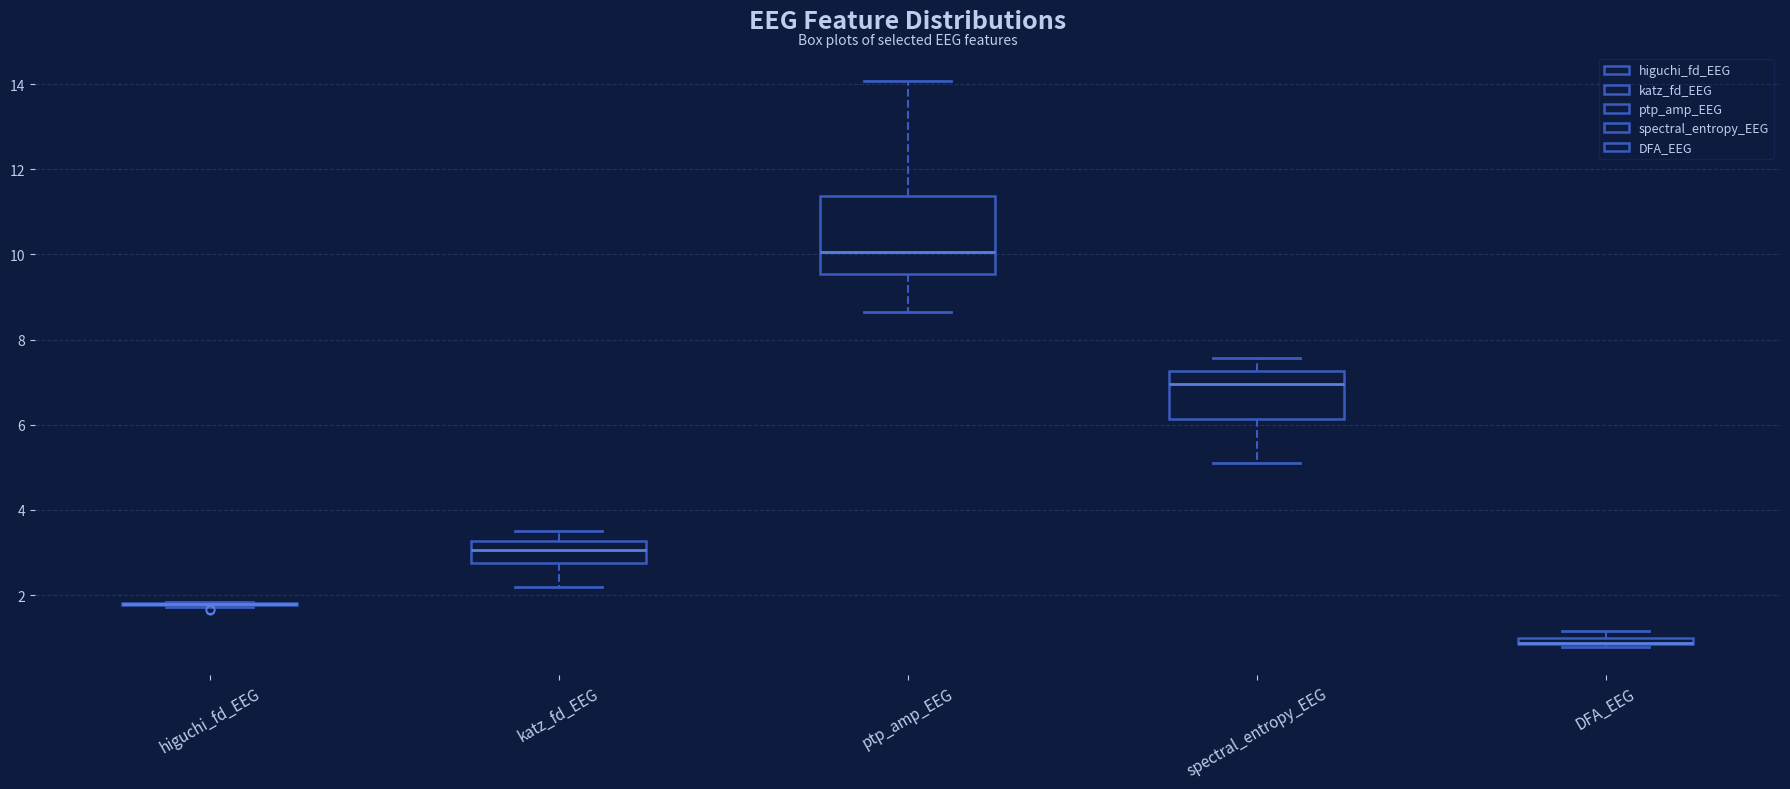

Where does the lower whisker of the box for spectral_entropy_EEG end on the y-axis? The values are not printed on the chart, so give them approximately, as read against the axis.

5.0